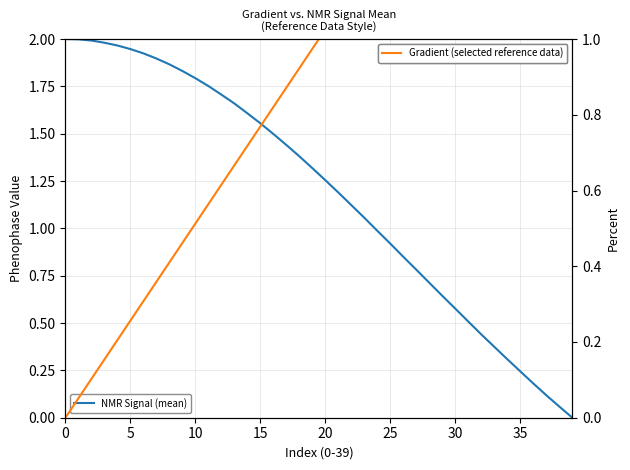

Which series changed the most between 13 and 27?

NMR Signal (mean)